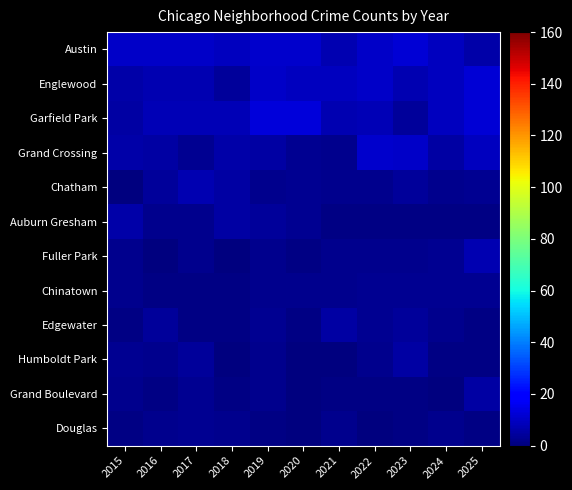

At 2024, list the series in order from smallest to largest.

Grand Boulevard, Auburn Gresham, Humboldt Park, Chatham, Edgewater, Douglas, Fuller Park, Chinatown, Grand Crossing, Austin, Englewood, Garfield Park